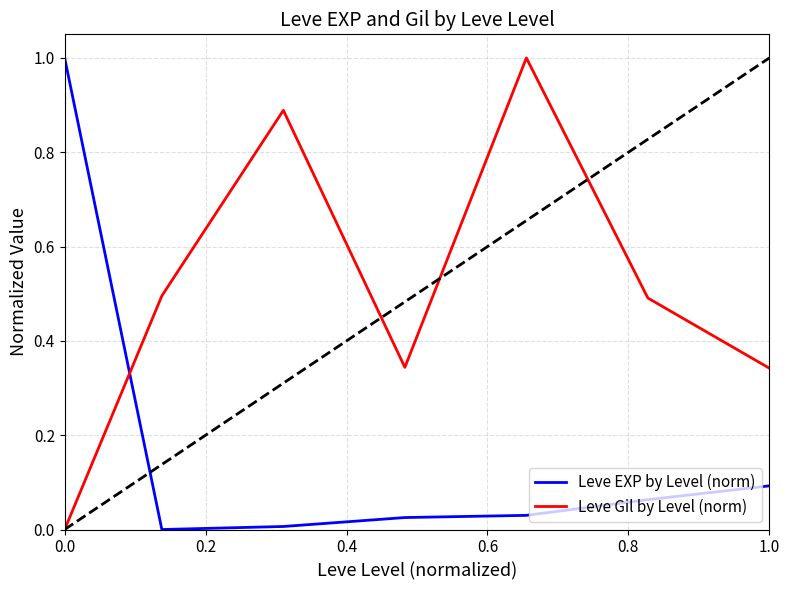

How many categories are shown in the chart?

7